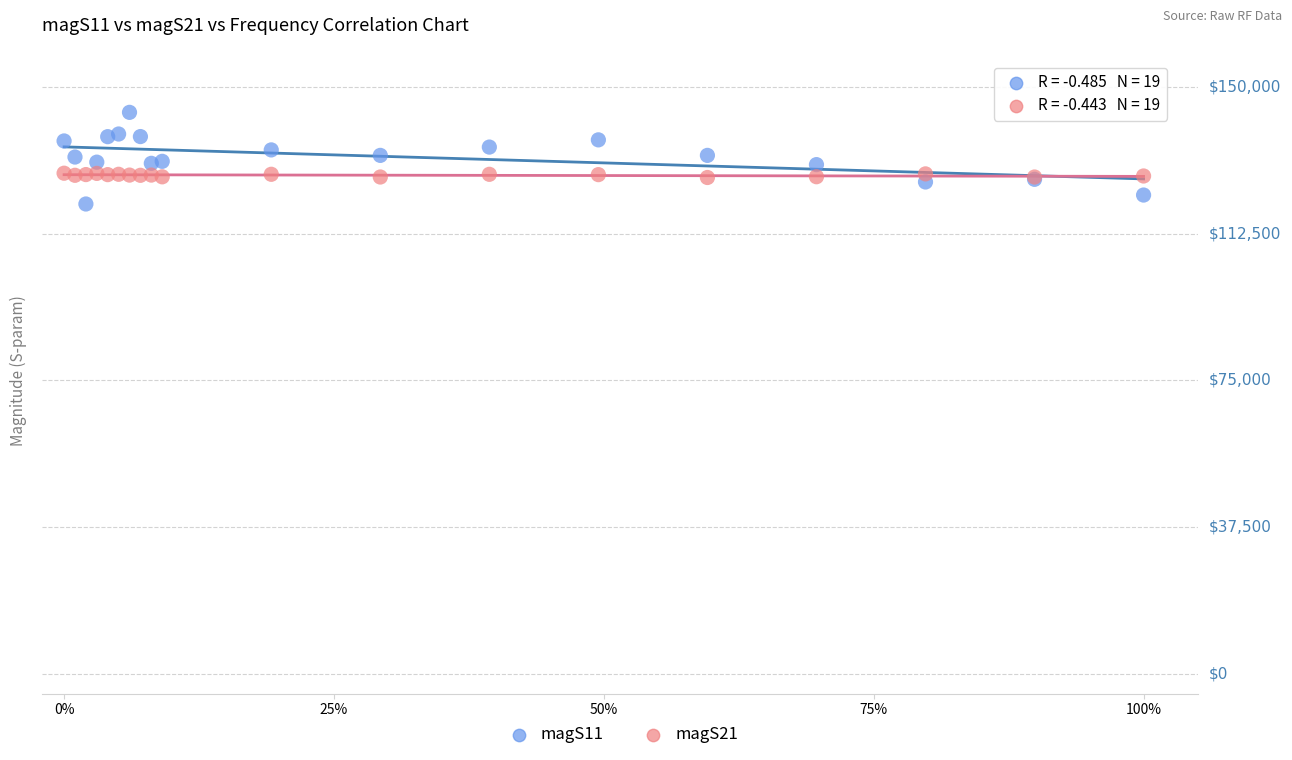

Which series has the largest Y range (max minus min)?

magS11